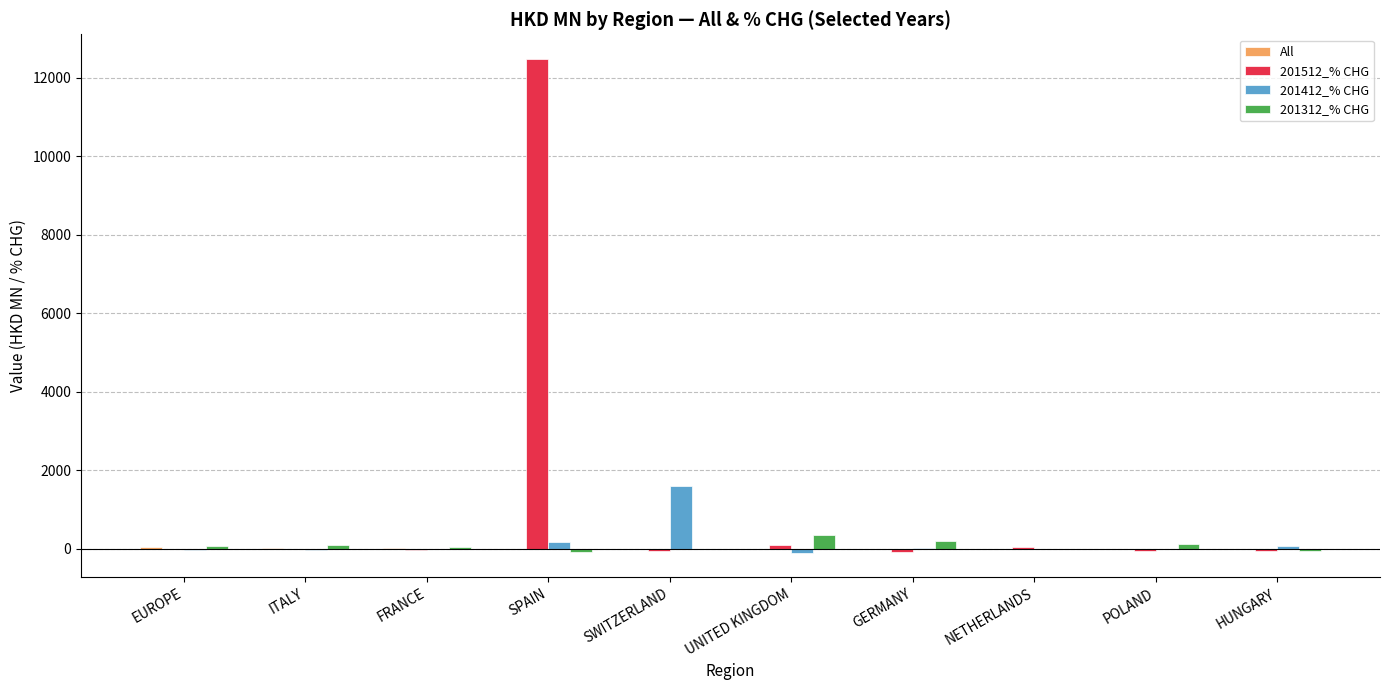

At which category does the chart reach its peak across all series?

SPAIN